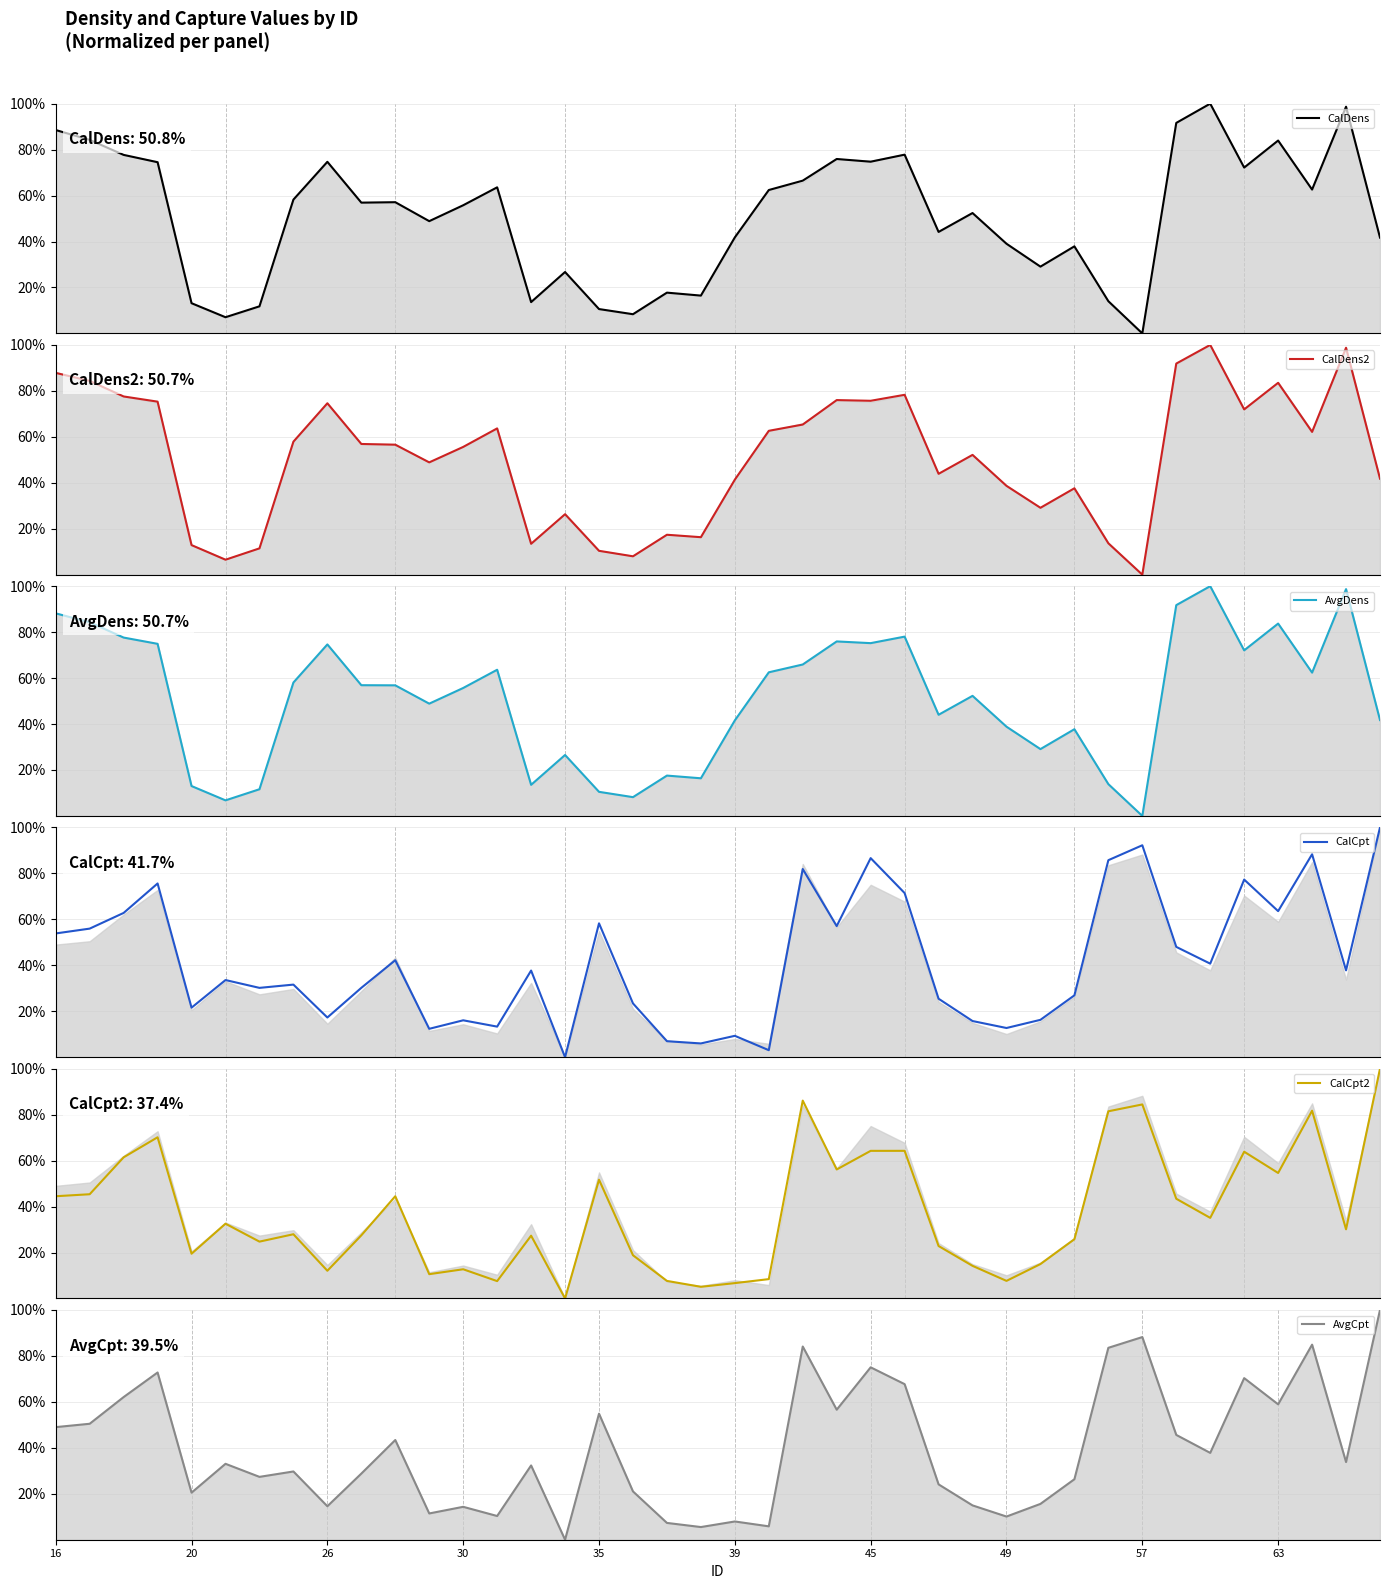

What is the difference between the second highest and second lowest values in the CalCpt series?

89.2